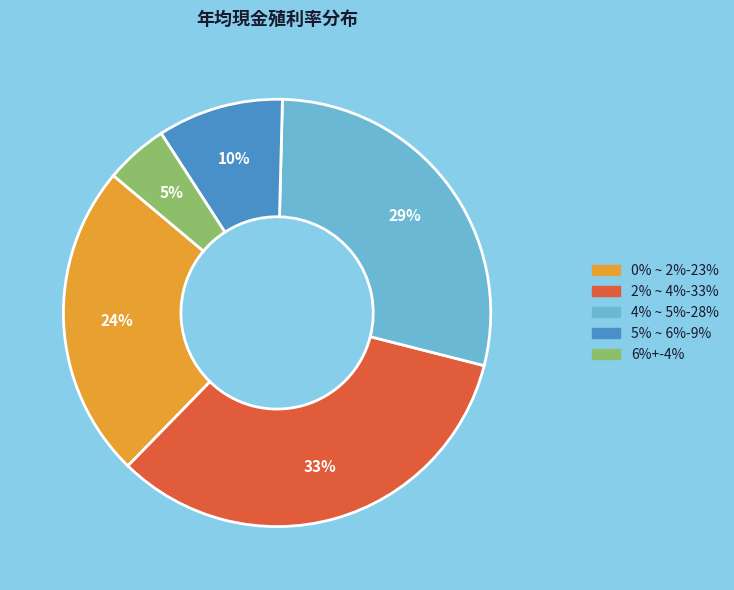

To the nearest percent, what is the average slice percentage?

20%